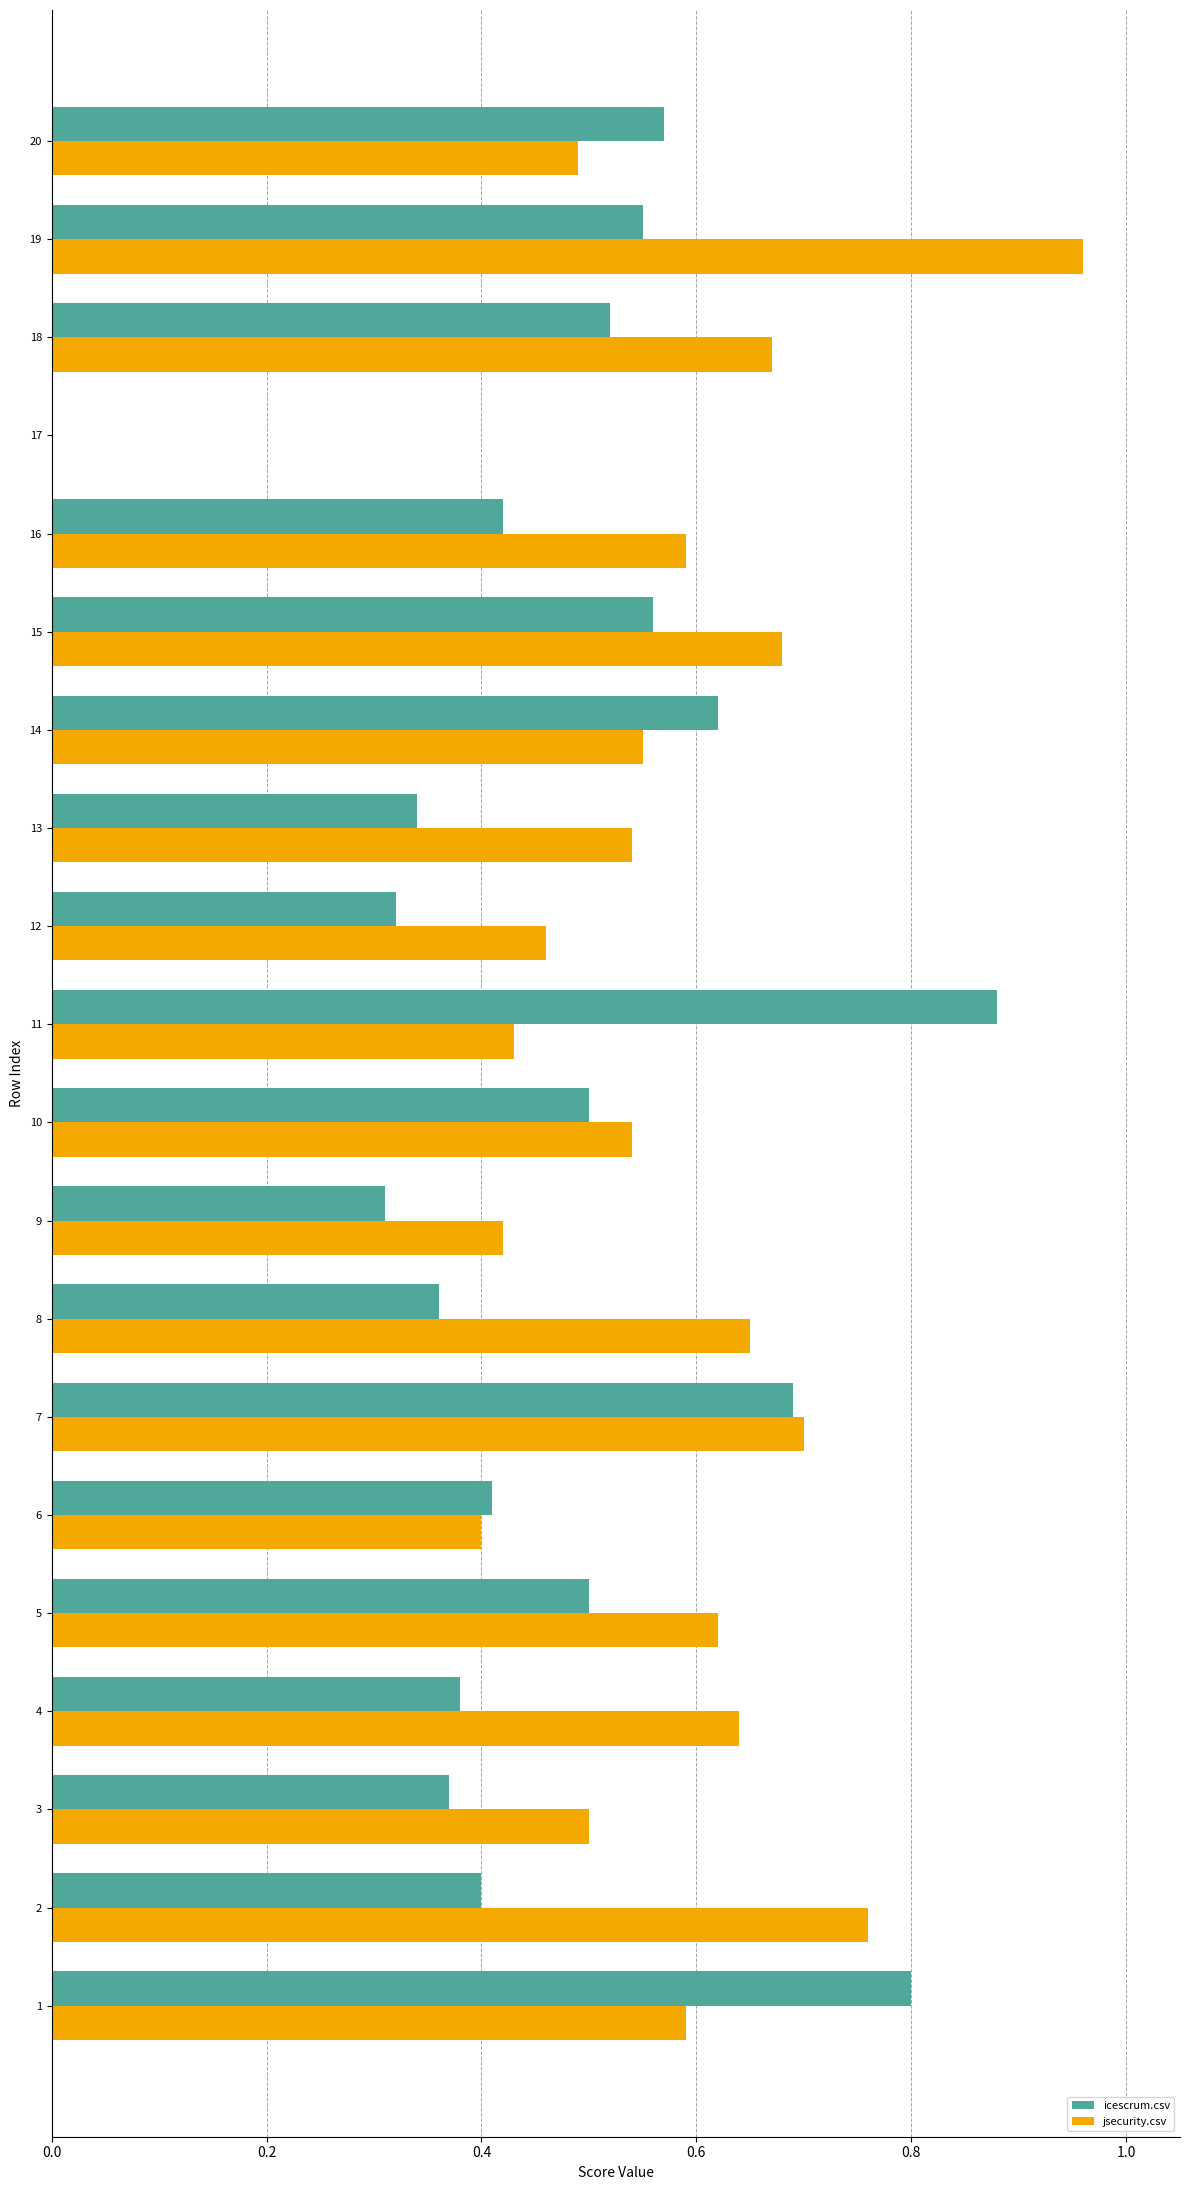

Which category has the highest value across all series?

19